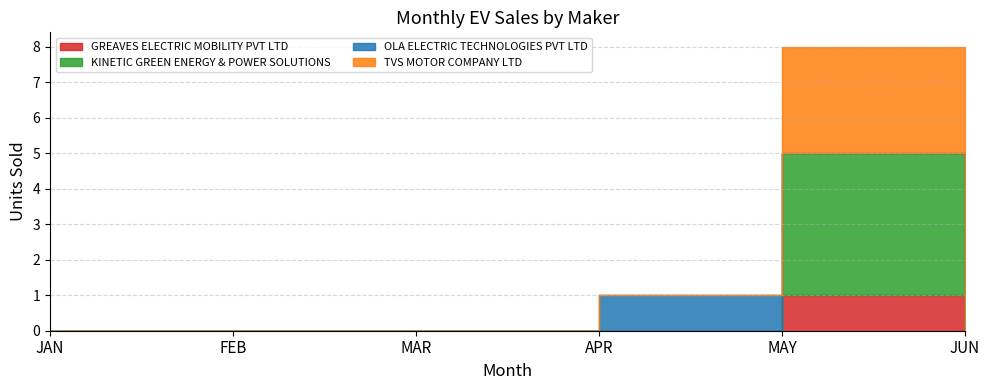

How many interior local peaks does the KINETIC GREEN ENERGY & POWER SOLUTIONS series have?

1